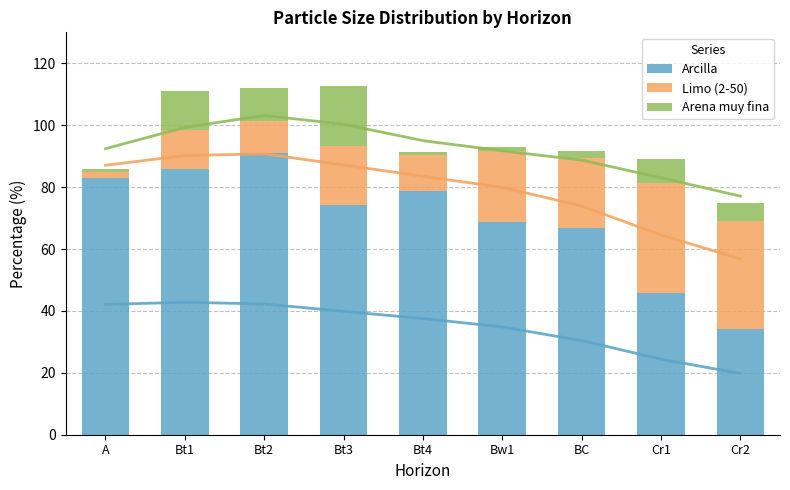

How many values in the Arcilla series are below 74?

4